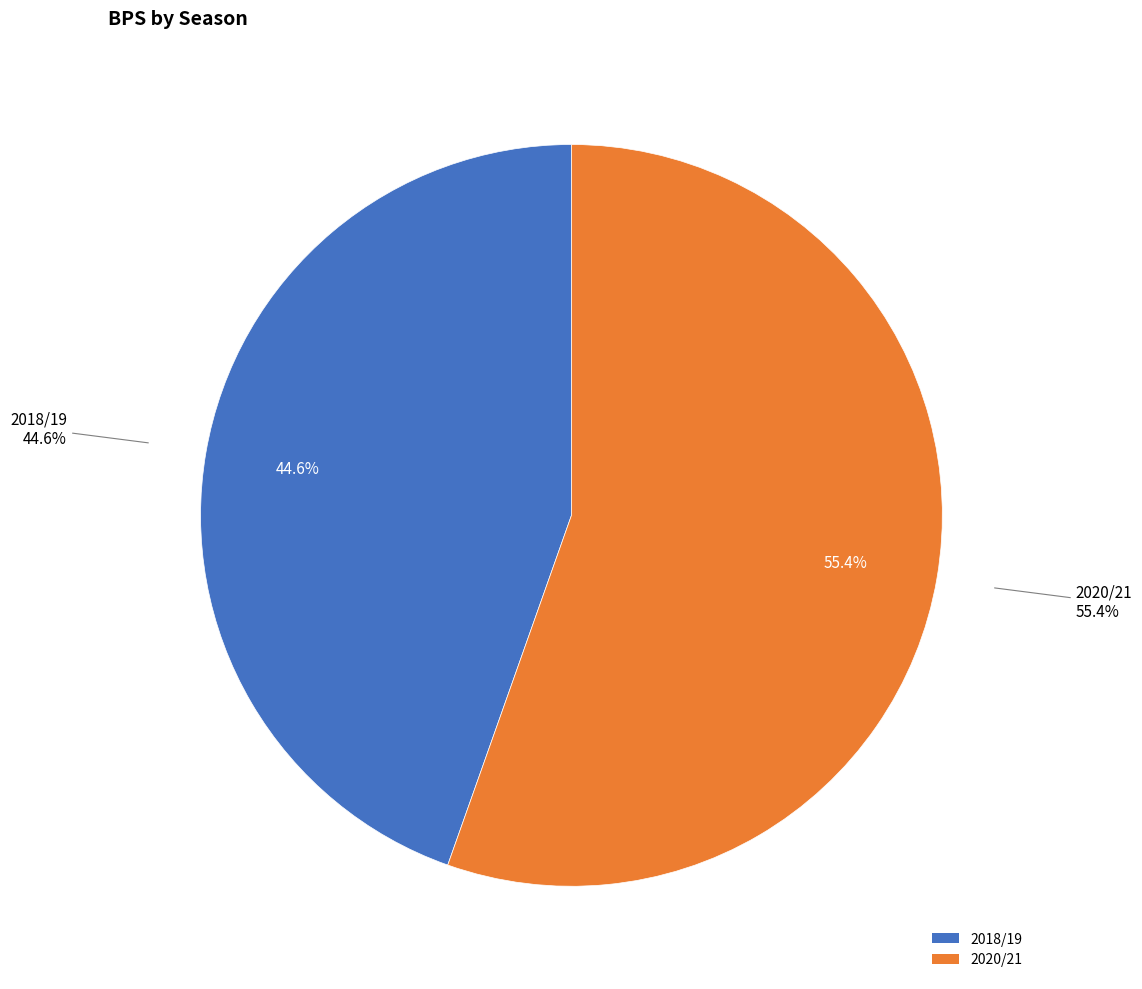

How much of the chart is everything except 2018/19?

55.4%